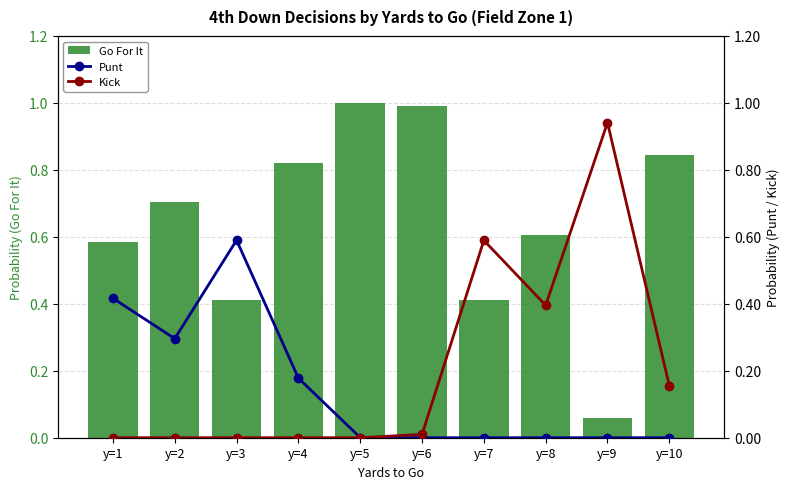

At which label is Punt closest to 0?

y=6